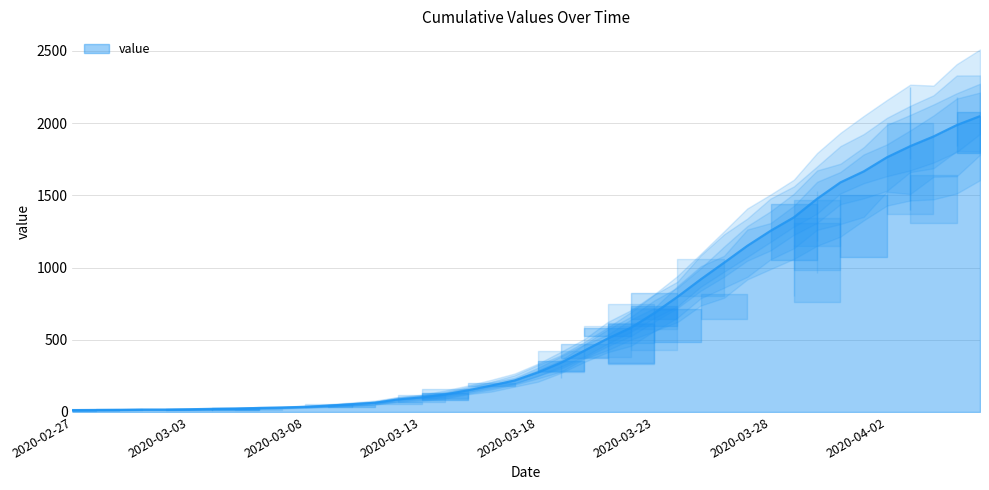

How many data points are less than 274?

20